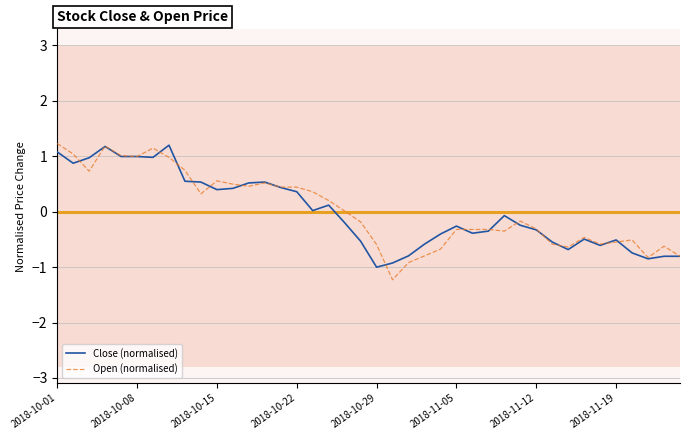

What is the minimum value for Close (normalised)?

-1.0